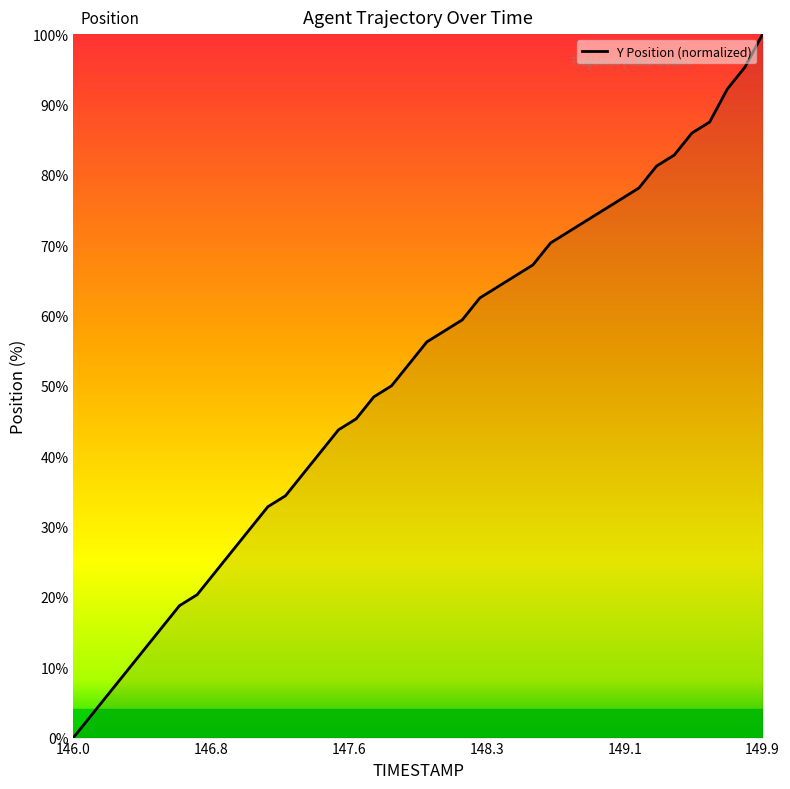

What is the maximum value shown in the chart?

100.0